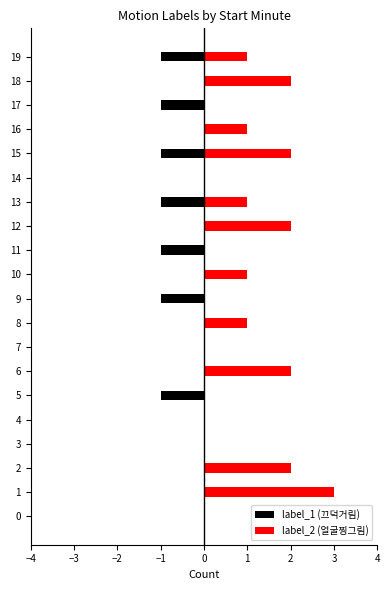

What is the smallest value displayed?

-1